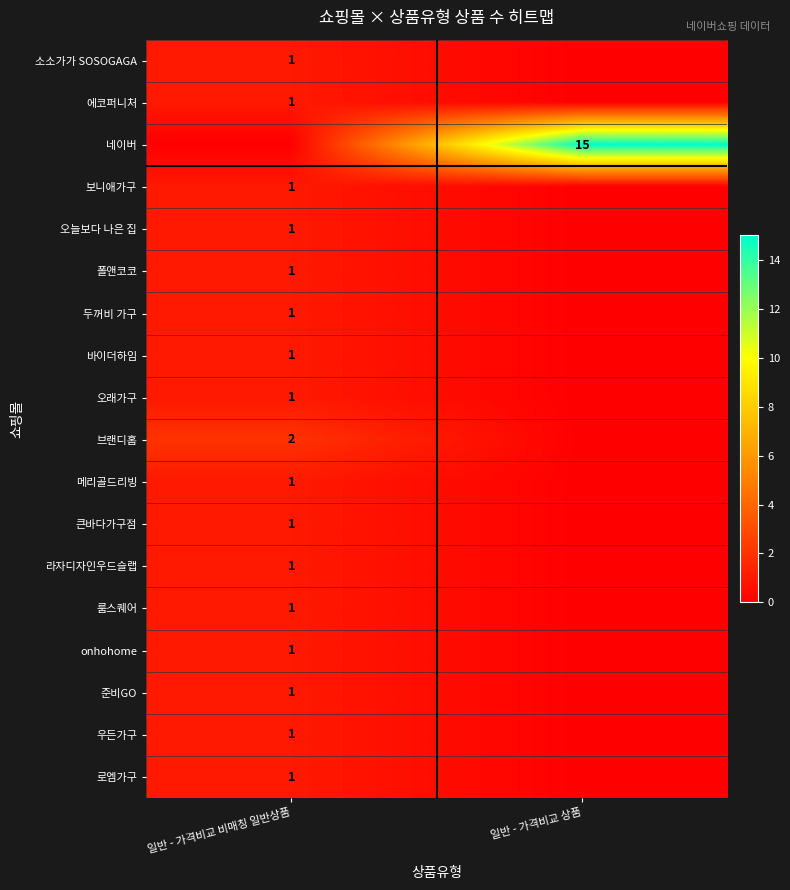

Is the value of 브랜디홈 at 일반 - 가격비교 비매칭 일반상품 greater than the value of 네이버 at 일반 - 가격비교 상품?

No